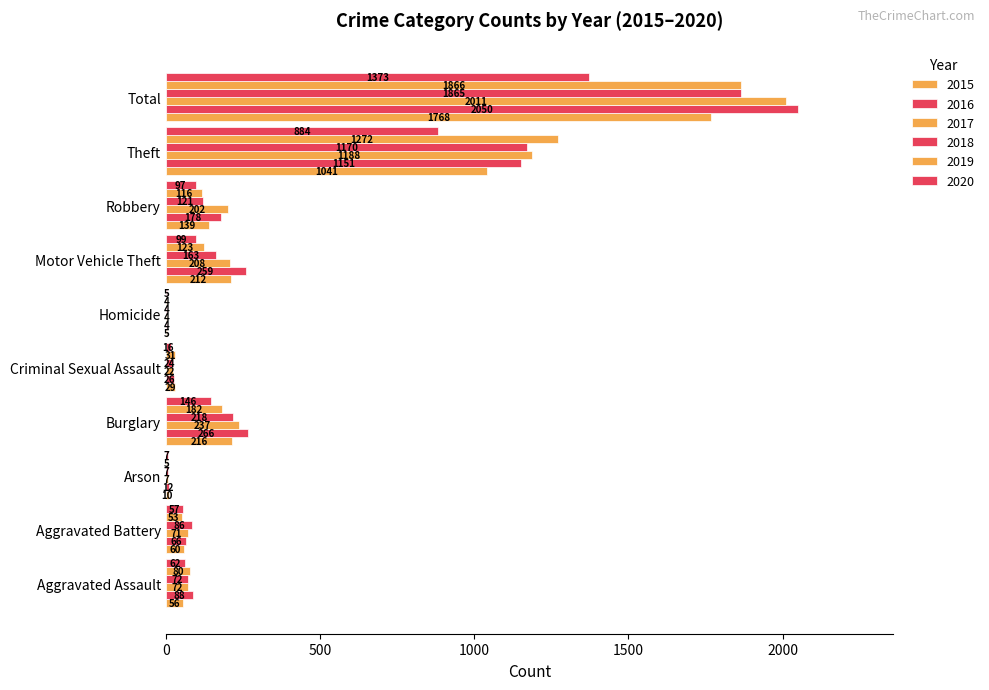

Reading left to right, list all the values displayed in this chart.

2015: 56	60	10	216	29	5	212	139	1041	1768
2016: 88	66	12	266	26	4	259	178	1151	2050
2017: 72	71	7	237	22	4	208	202	1188	2011
2018: 72	86	7	218	24	4	163	121	1170	1865
2019: 80	53	5	182	31	4	123	116	1272	1866
2020: 62	57	7	146	16	5	99	97	884	1373